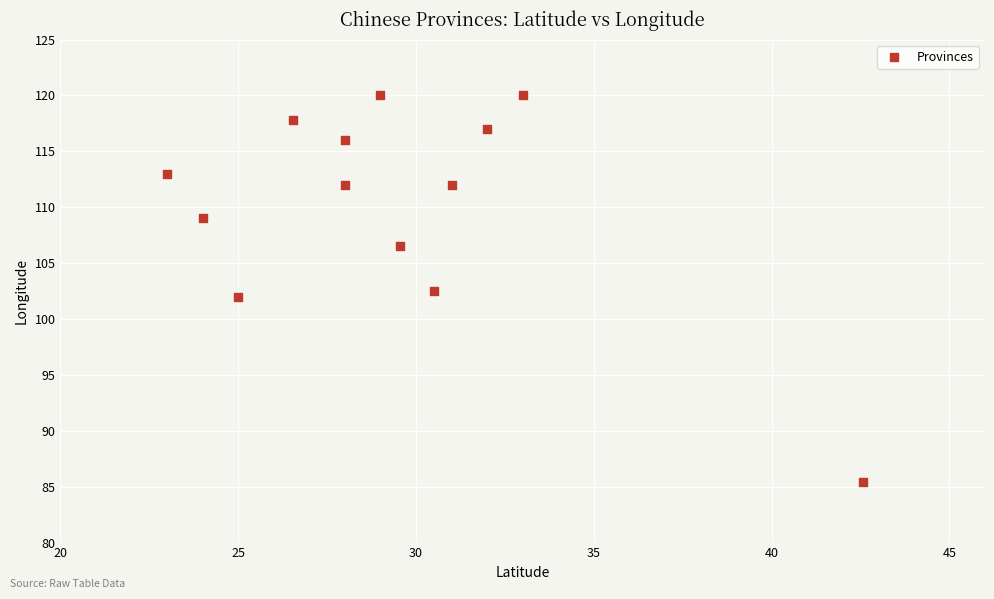

What is the range of Y values (max minus min)?

34.5